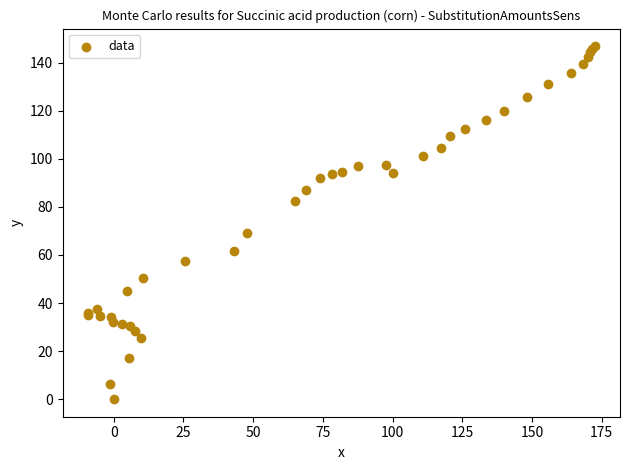

What Y value in the scatter plot is closest to 73?

69.1